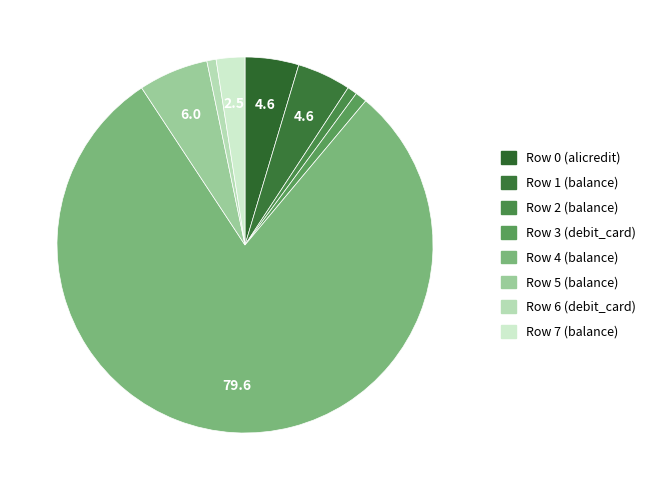

Combined, what portion of the pie is Row 4 (balance) and Row 5 (balance)?

85.6%